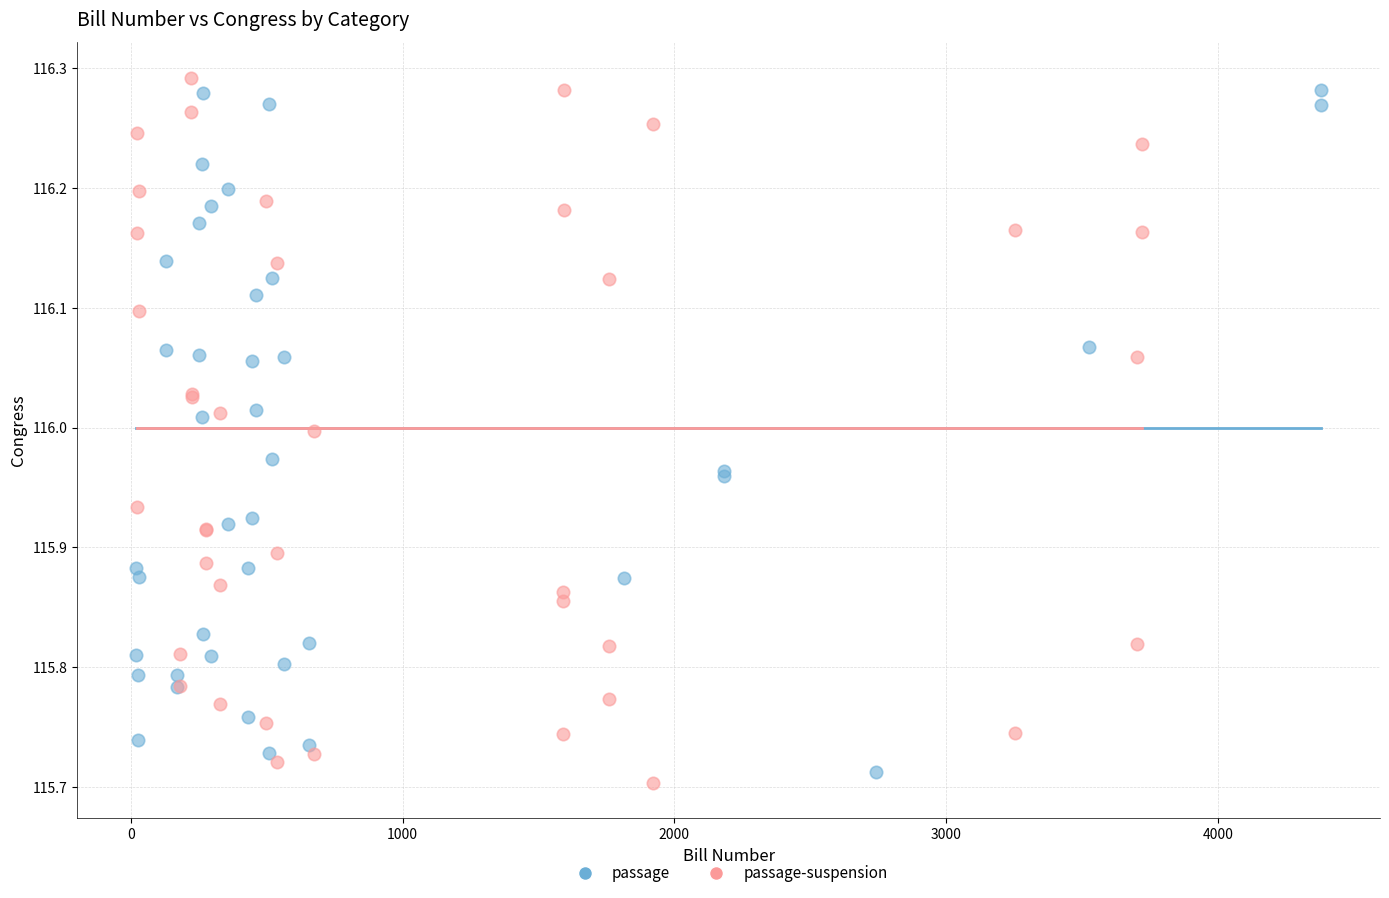

Which series reaches the minimum Y coordinate?

passage-suspension